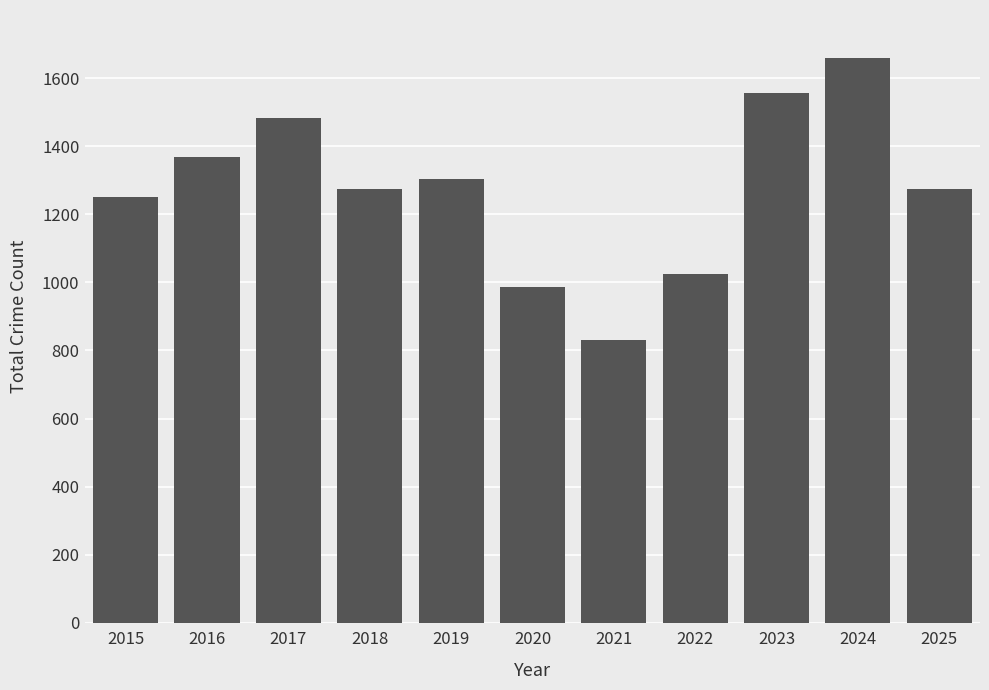

What is the approximate value at 2018, to the nearest 100?

1300